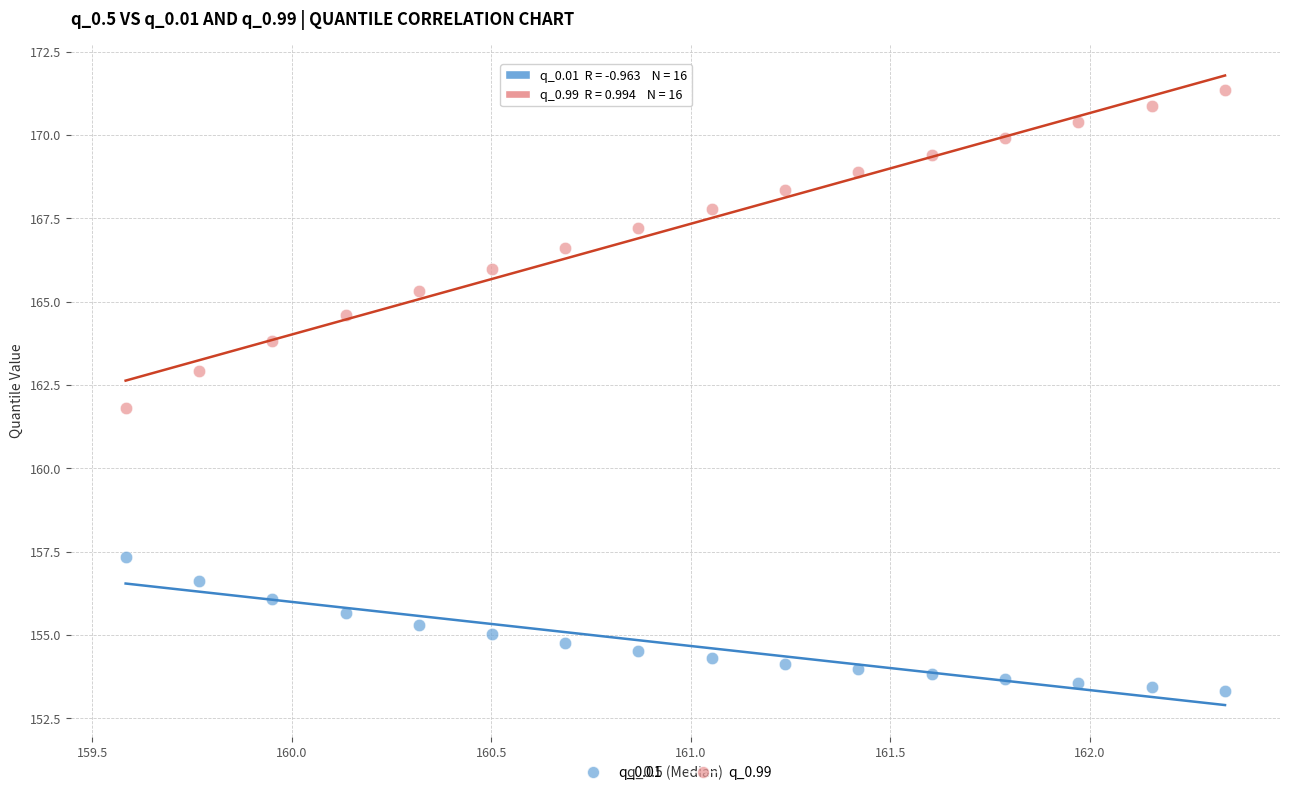

Which series has the largest Y range (max minus min)?

q_0.99